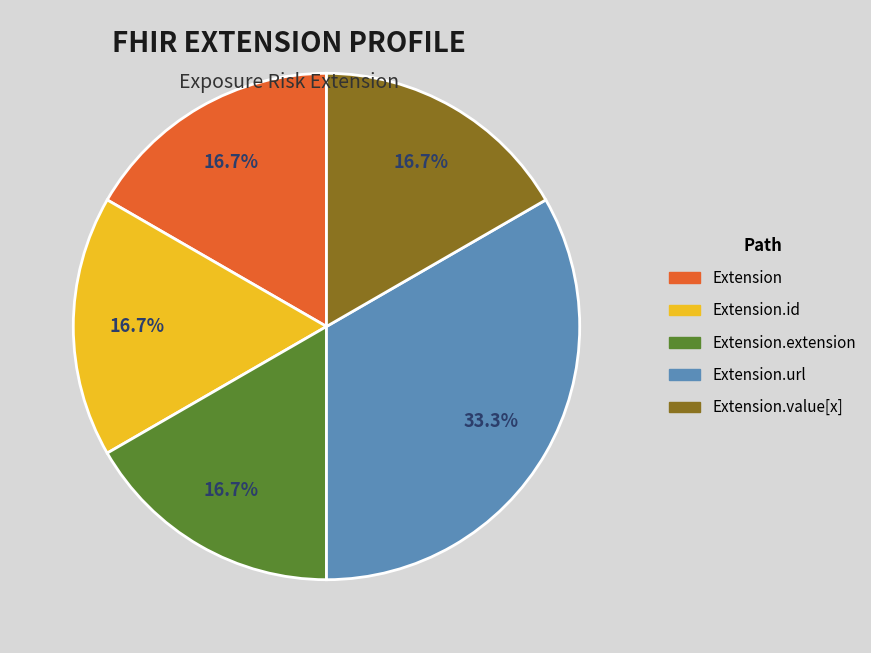

Is there a majority slice in this chart?

No